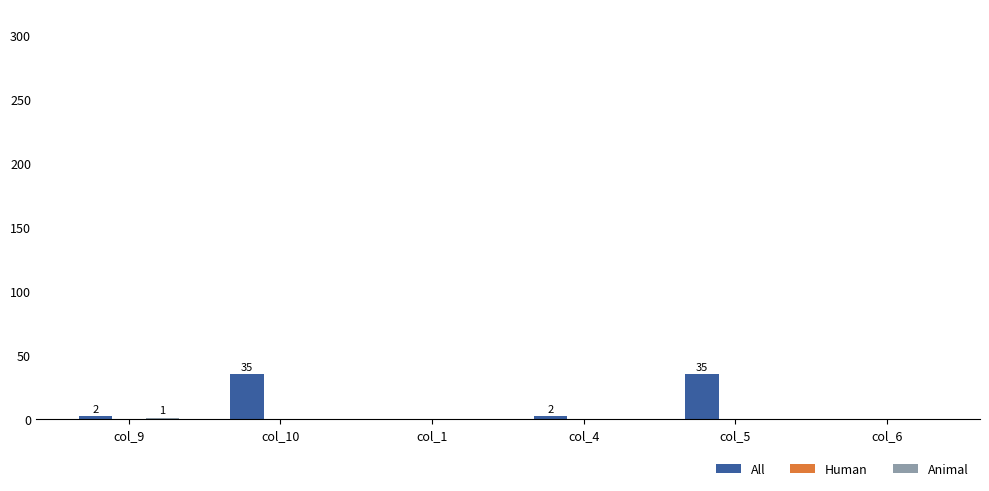

What is the highest value of the All series?

35